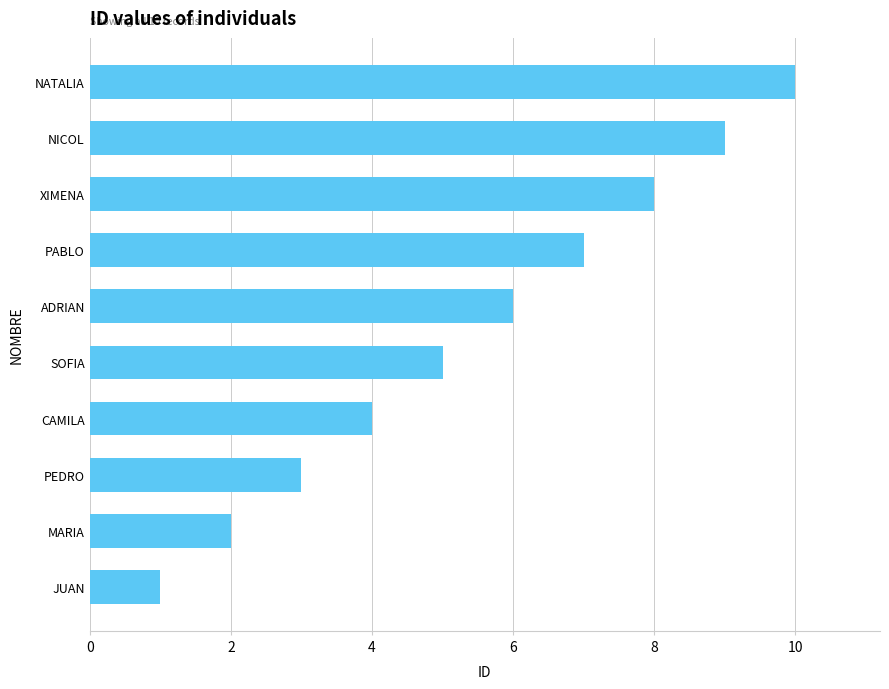

What is the greatest value displayed?

10